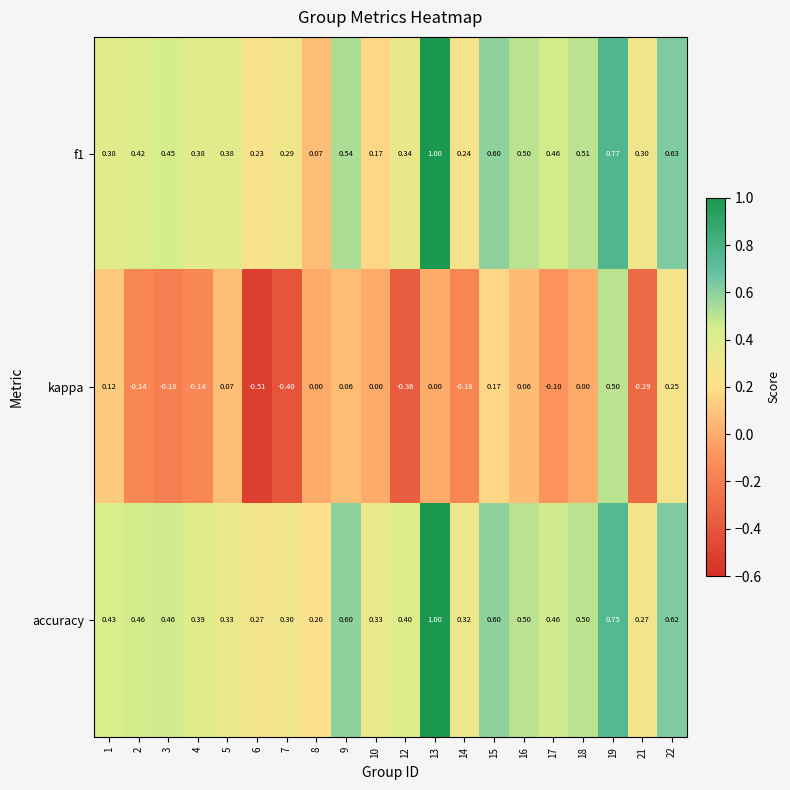

Is the value of f1 at 15 greater than the value of kappa at 15?

Yes